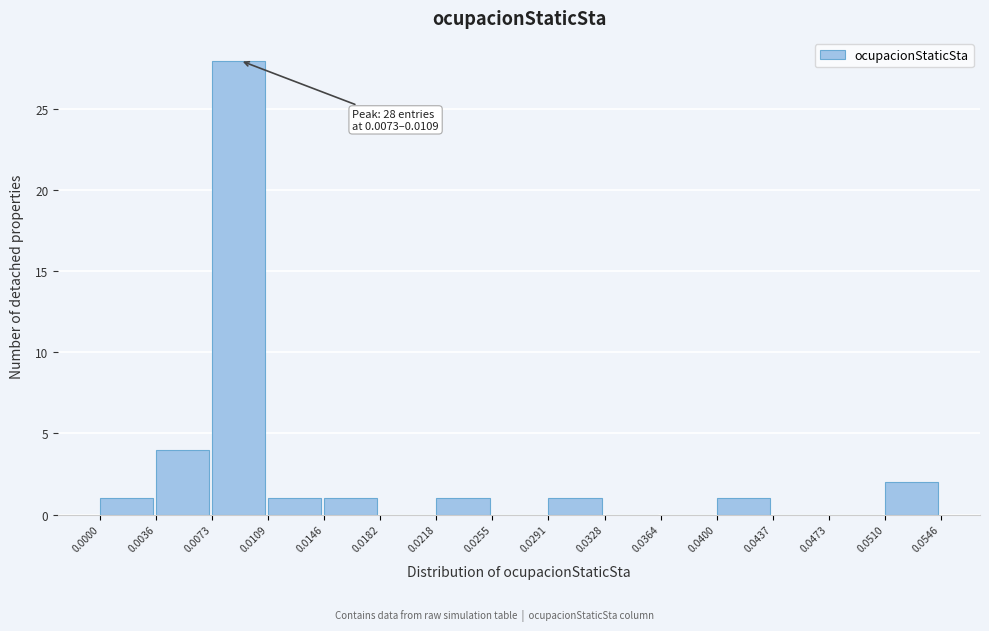

Which range on the x-axis has the tallest bar?

0.0073 to 0.0109